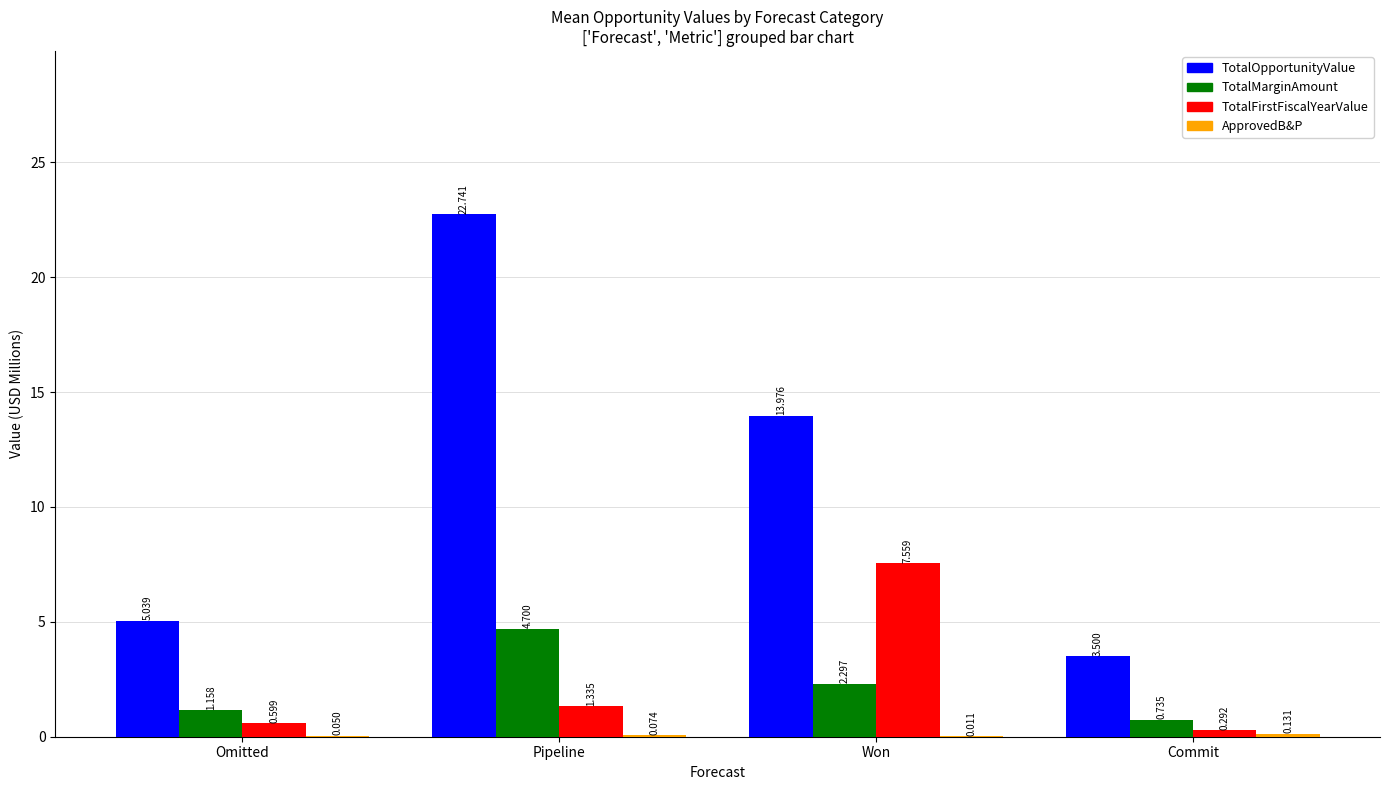

Where does the TotalFirstFiscalYearValue series first go above 1?

Pipeline